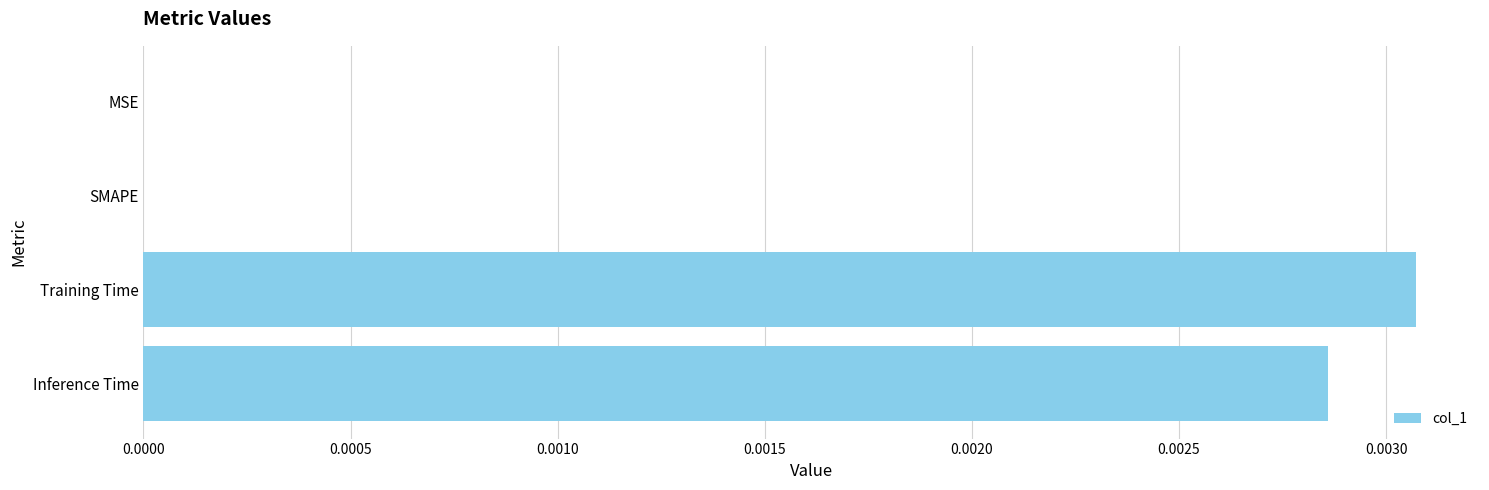

The chart shows a value of 0.0 at Inference Time. True or false?

True